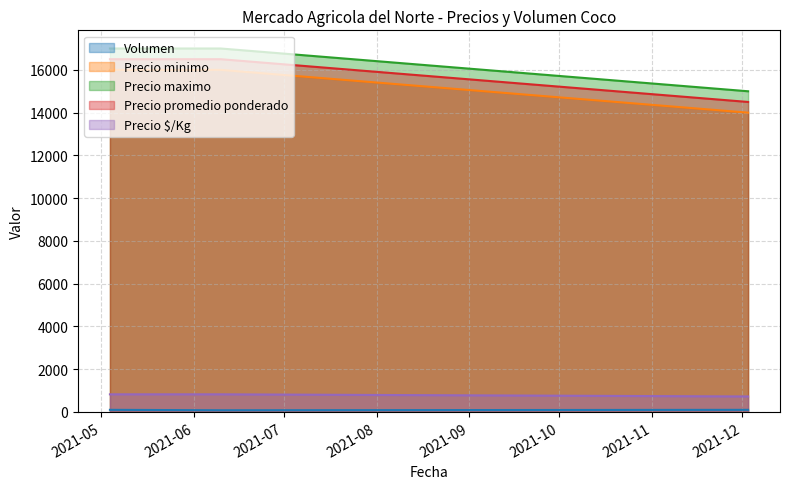

How many lines are shown in the chart?

5